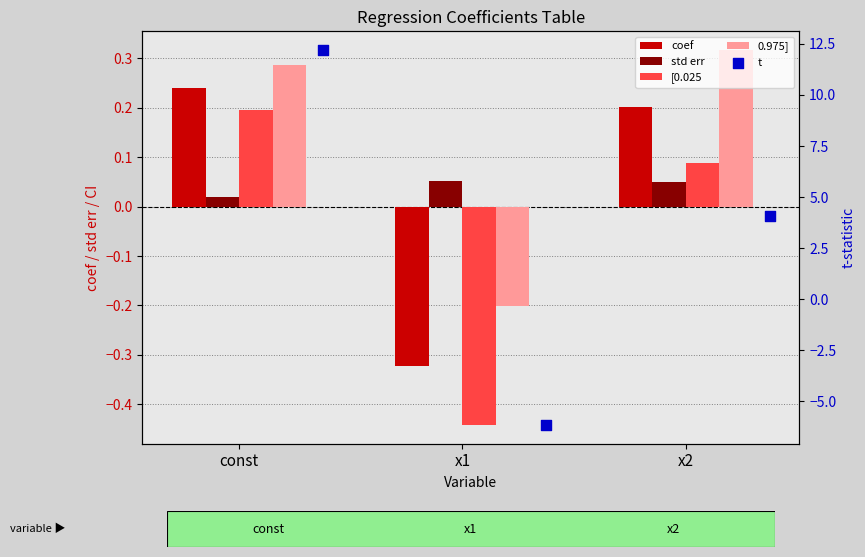

At how many categories does at least one series exceed -2?

3